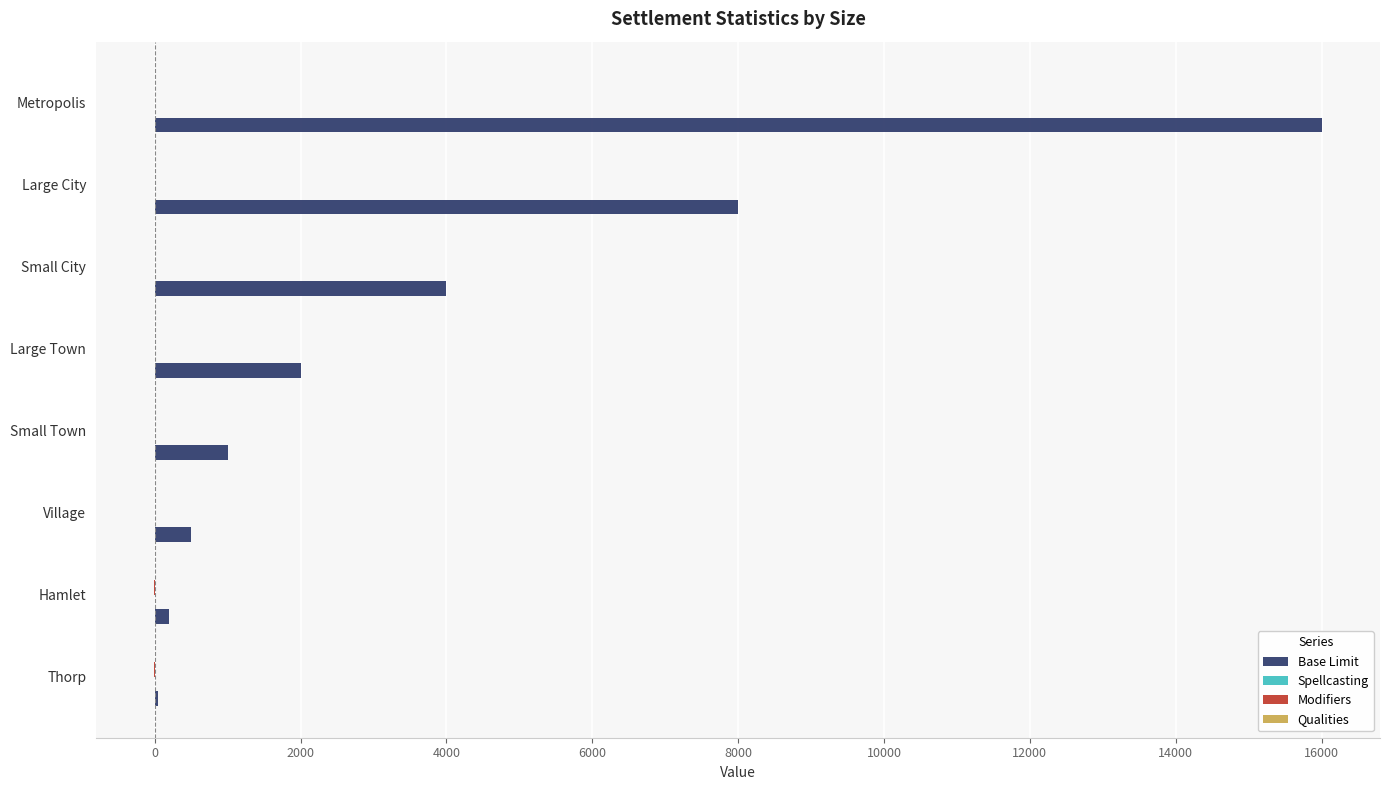

What is the greatest value displayed?

16000